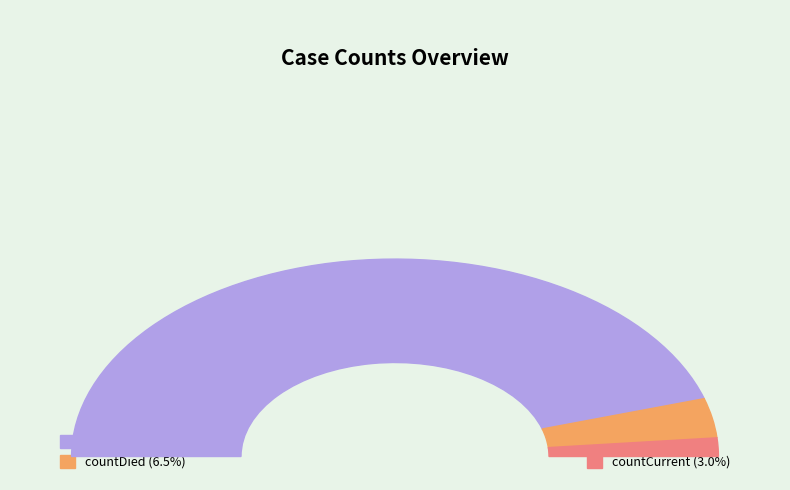

What percentage is the count slice, to the nearest percent?

91%